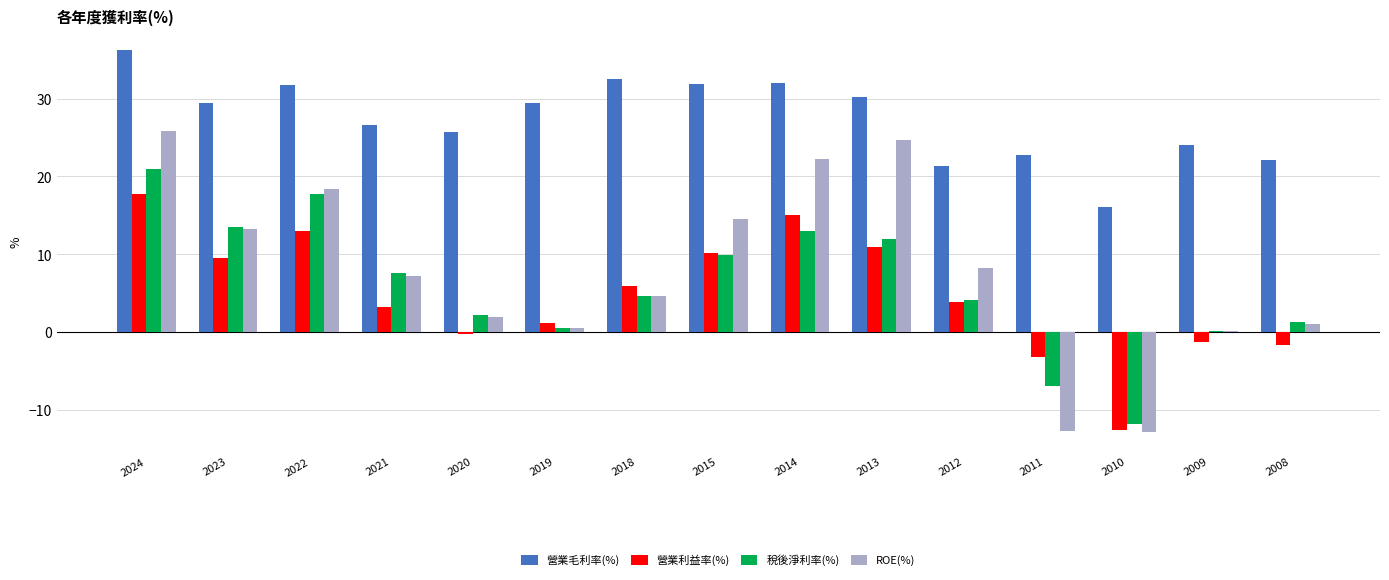

True or false: 營業毛利率(%) has a value of 31.9 at 2015.

True